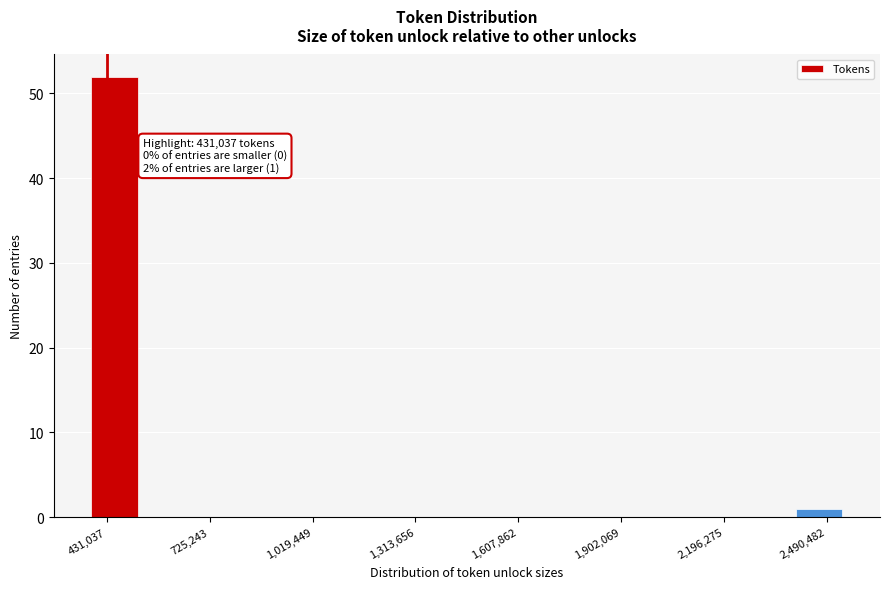

Read against the x-axis, roughly where is the centre of the tallest bar?

450000